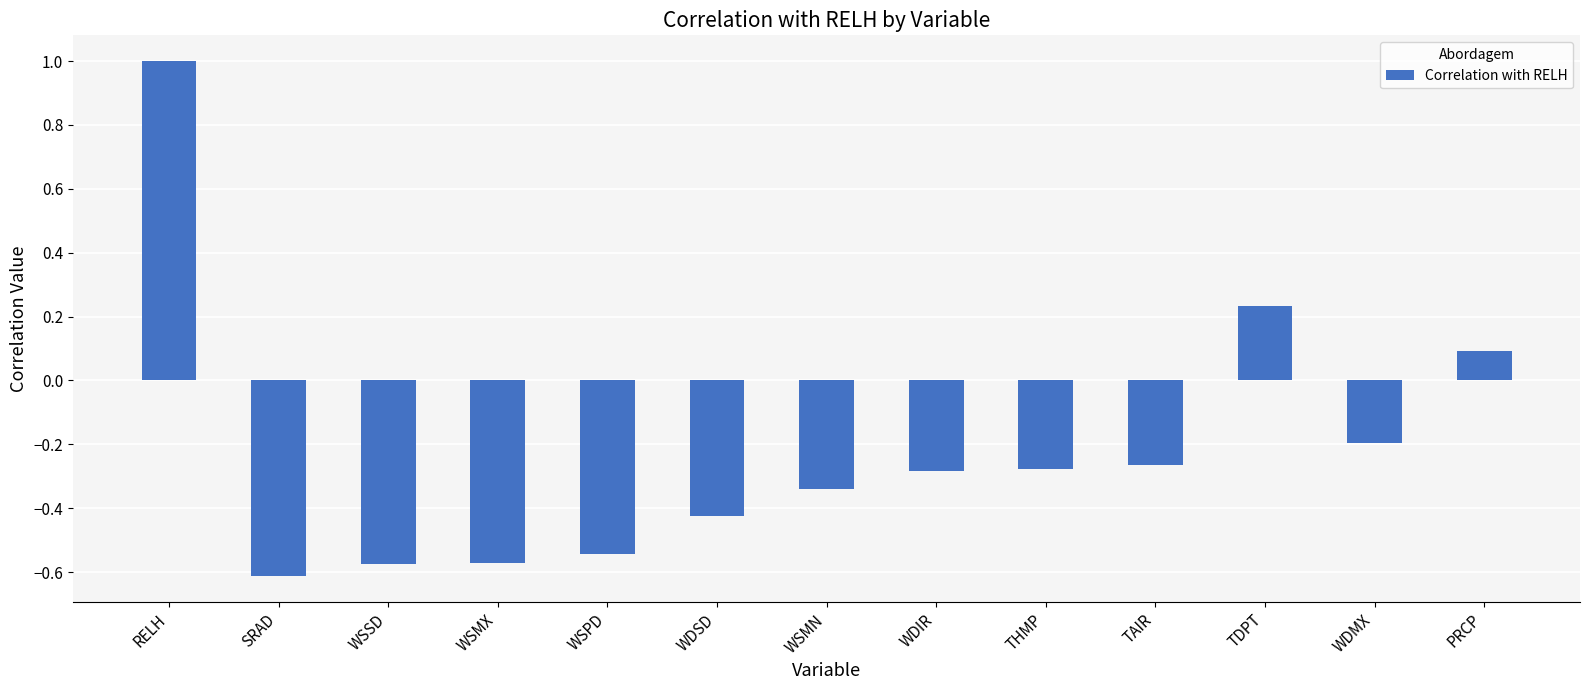

Does the chart contain stacked bars?

No